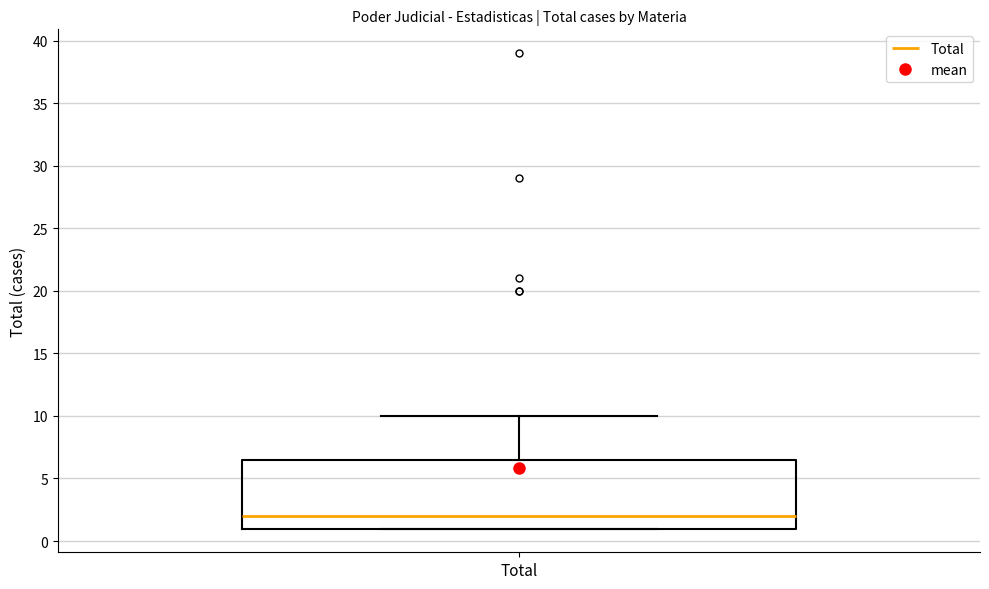

Transcribe this box plot: give where the median line is, the range the box spans, and where the two whiskers end, as read against the y-axis. The values are not printed on the chart, so give them approximately, as read against the axis.

median 2.0, box 1.0 to 6.5, whiskers 1.0 to 10.0